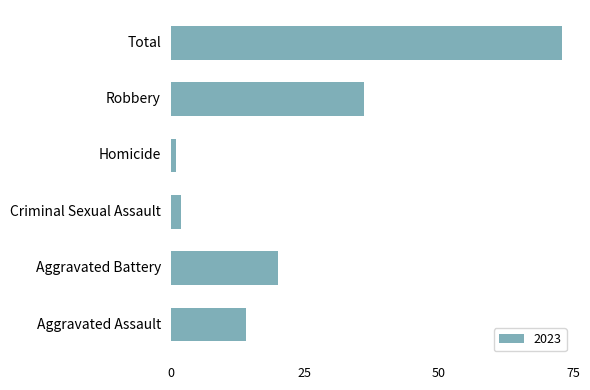

True or false: the data shows 9 at Aggravated Assault.

False